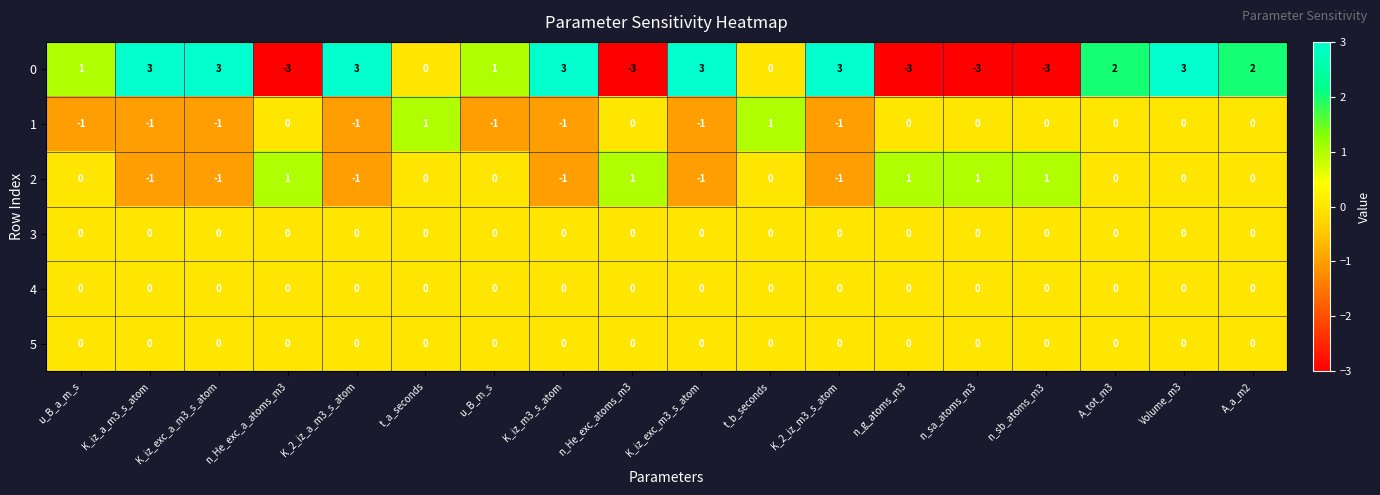

True or false: 2 has a value of 1 at u_B_m_s.

False